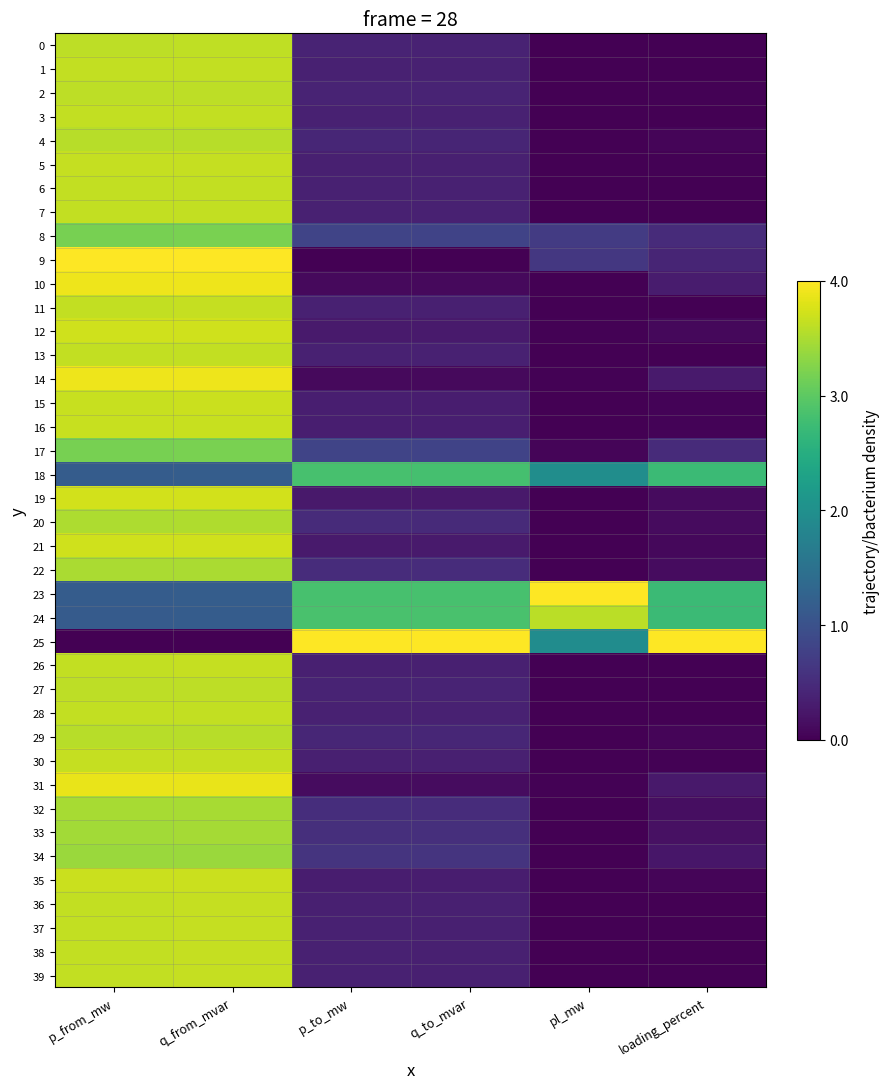

Between p_from_mw and pl_mw, which is larger?

p_from_mw